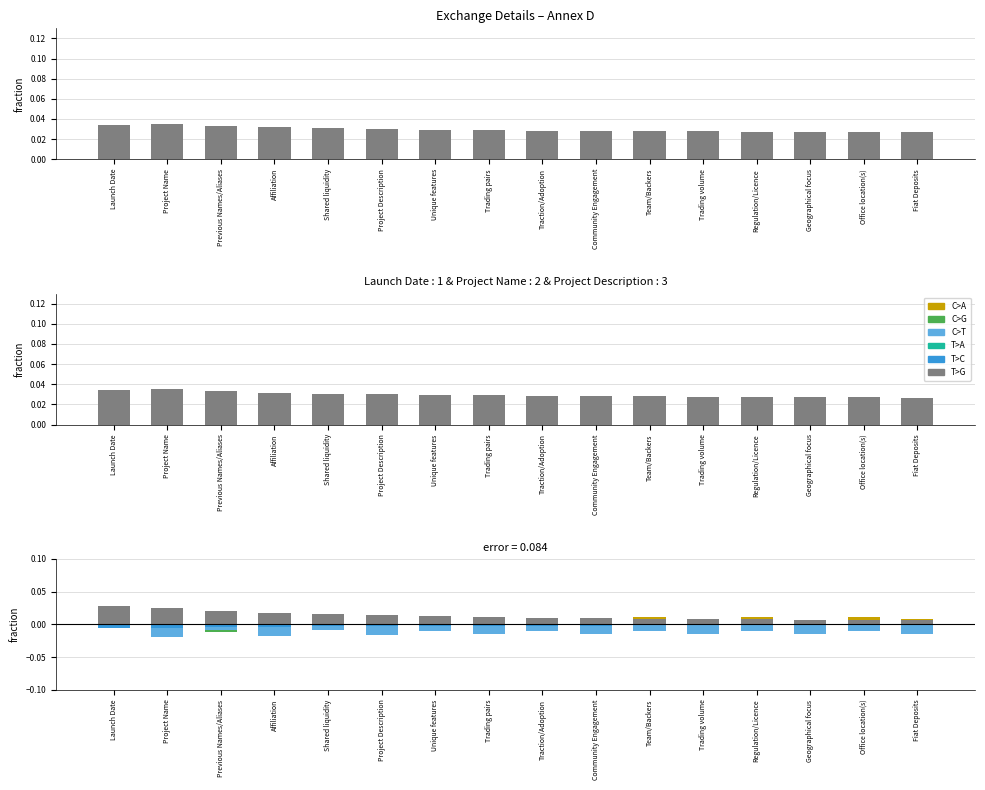

Is the value of C>G at Unique features greater than the value of T>G at Project Name?

No